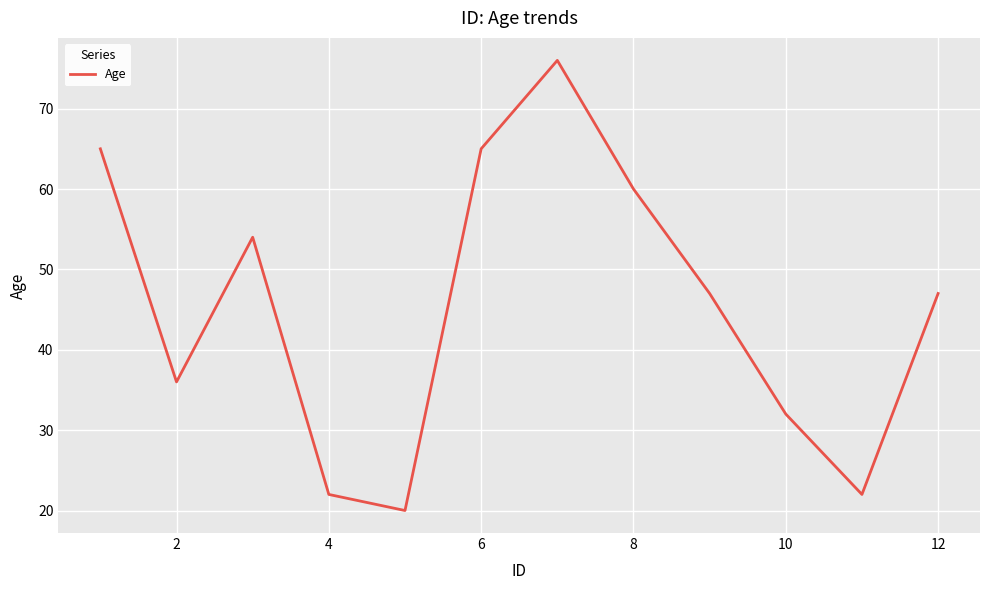

What is the difference between the maximum and minimum values?

56